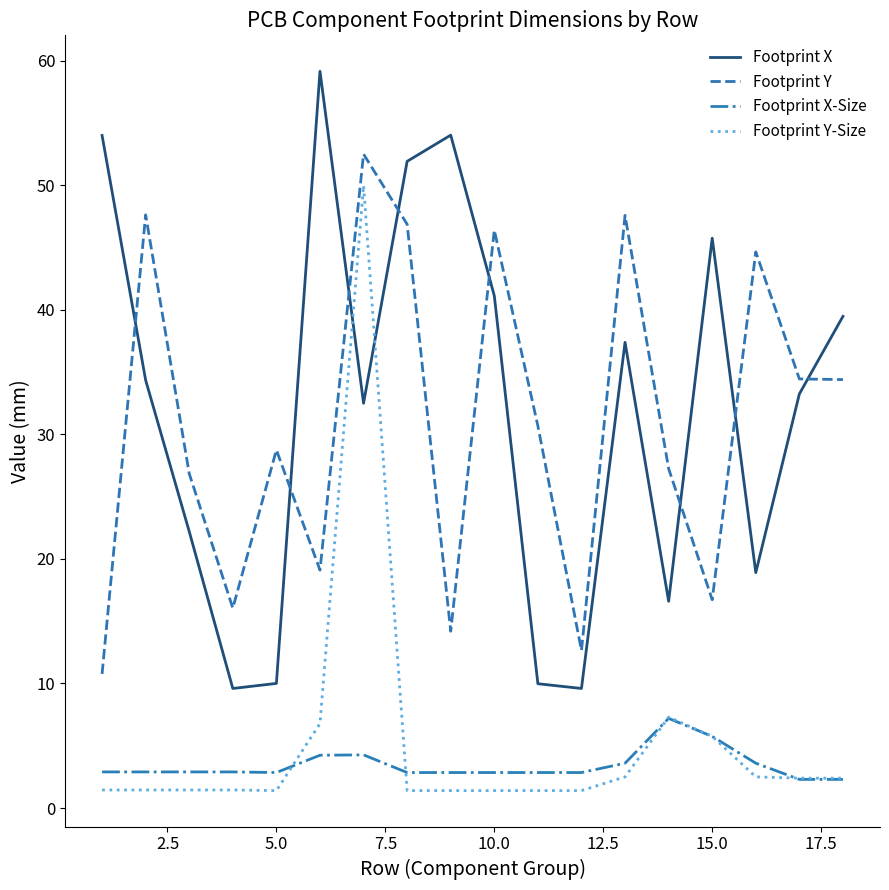

What is the minimum value shown in the chart?

1.4